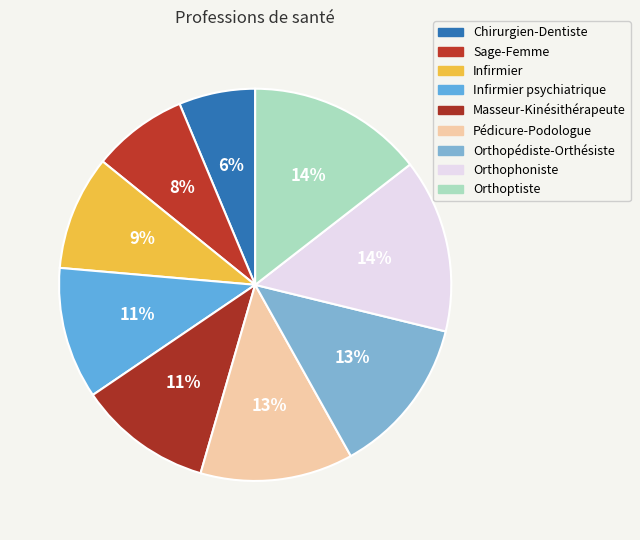

Count the number of slices in the pie.

9